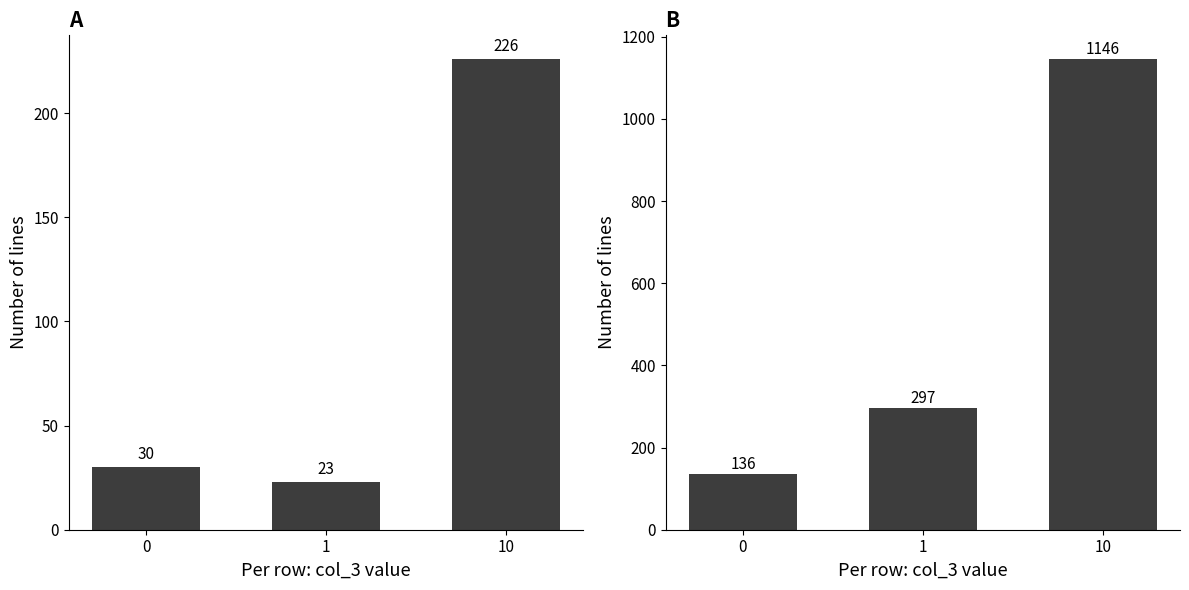

The col_1 series shows 203 at 0. True or false?

False